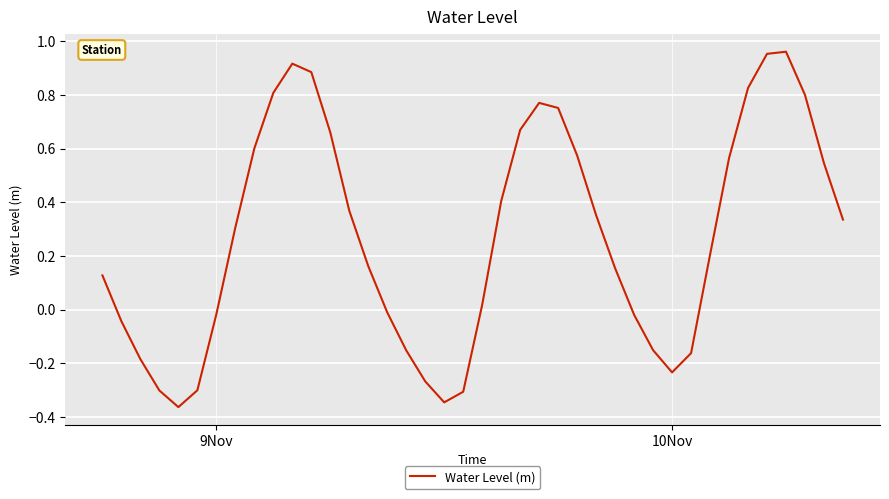

What is the difference between the maximum and minimum values?

1.3